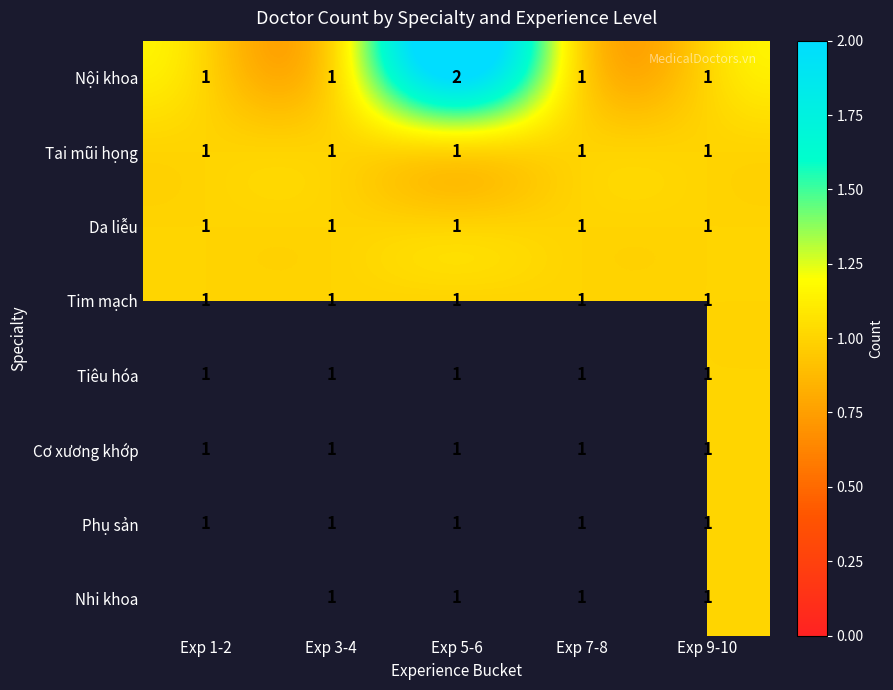

At how many categories does at least one series exceed 1?

1